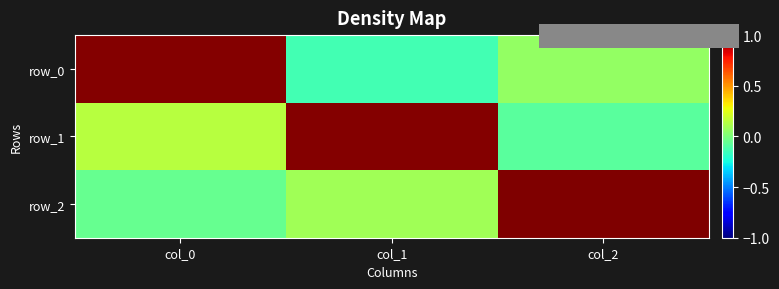

Is it true that row_2 equals -0.0 at col_0?

True